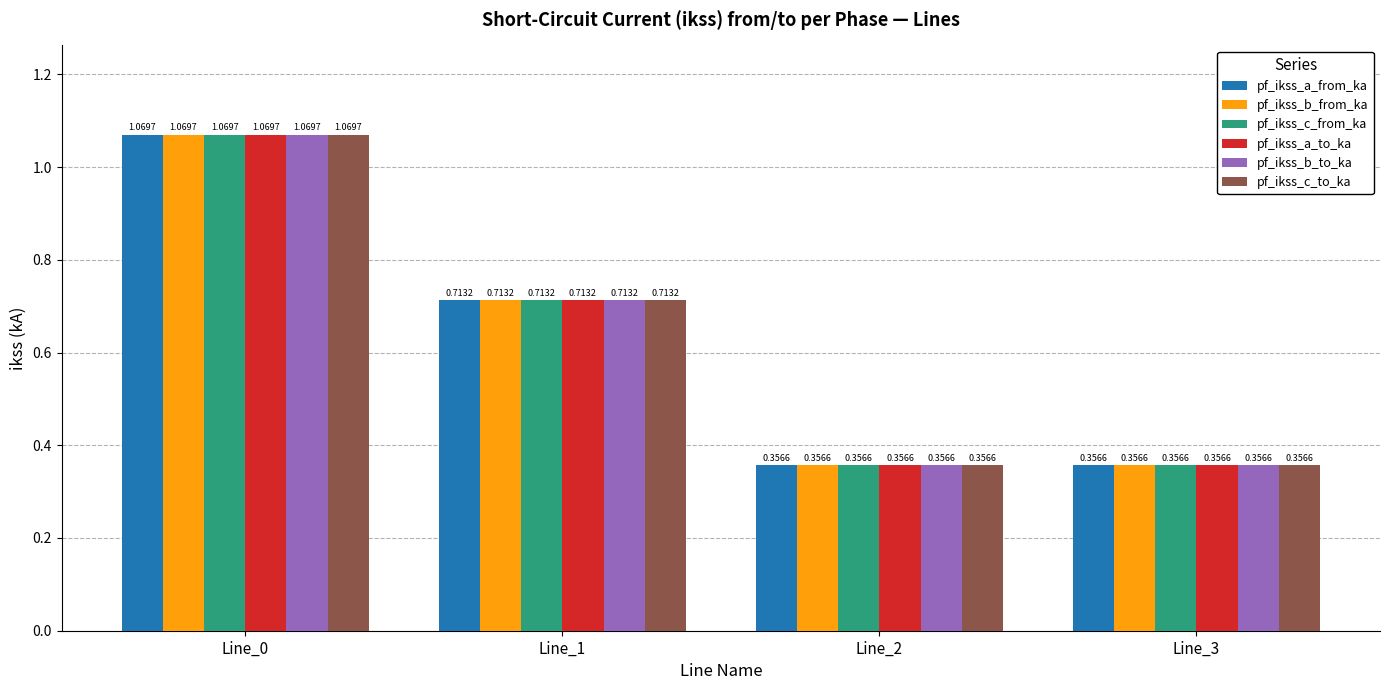

How many distinct data groups are displayed?

6